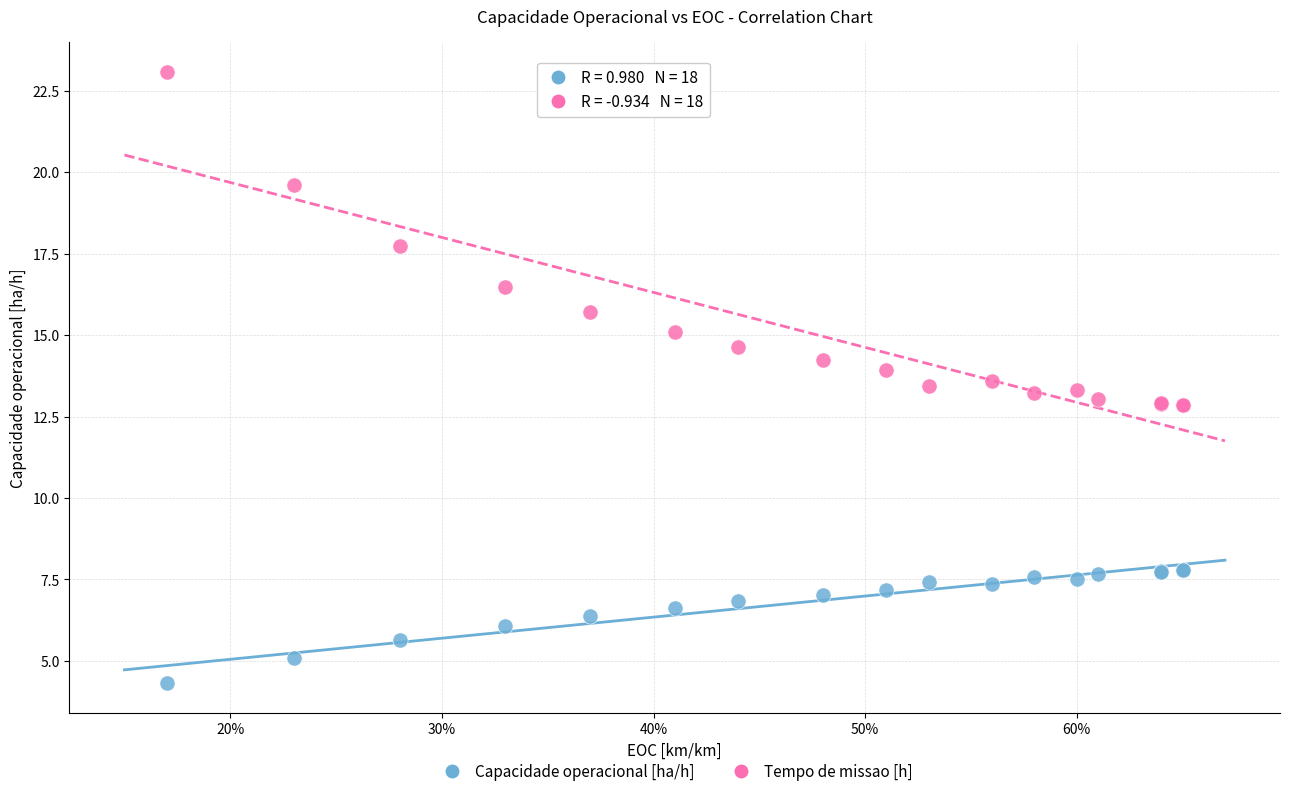

Which series reaches the maximum Y coordinate?

Tempo de missao [h]